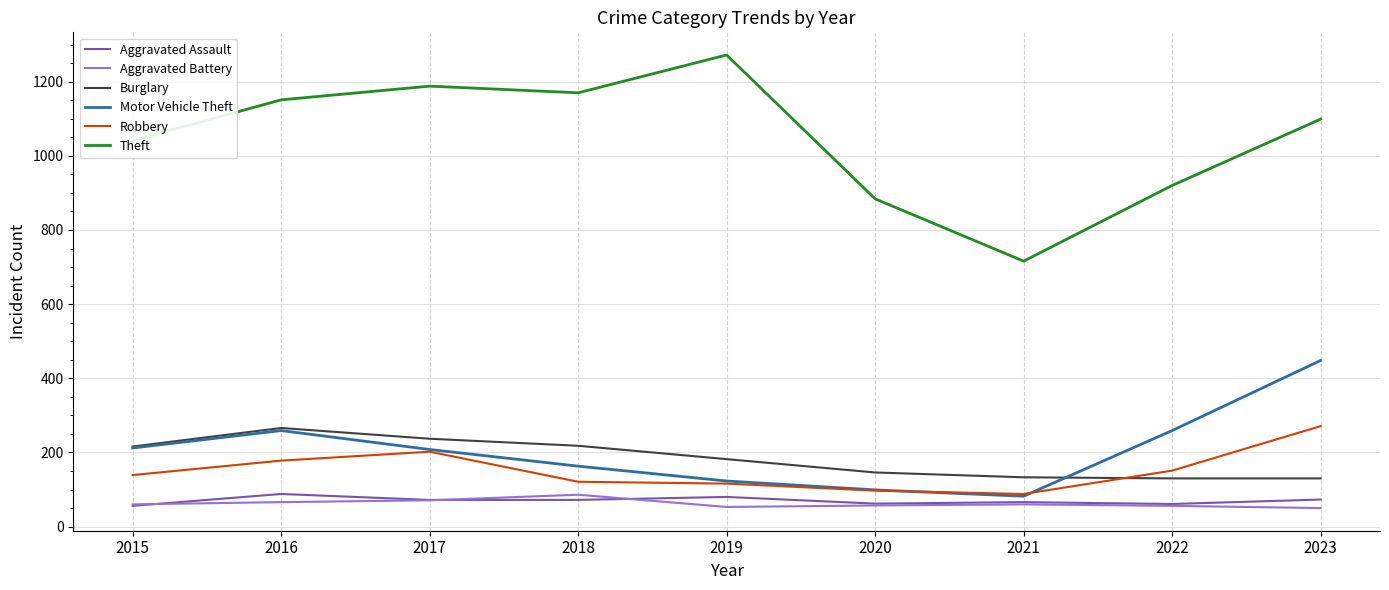

Read the Aggravated Battery value at 2015.

60